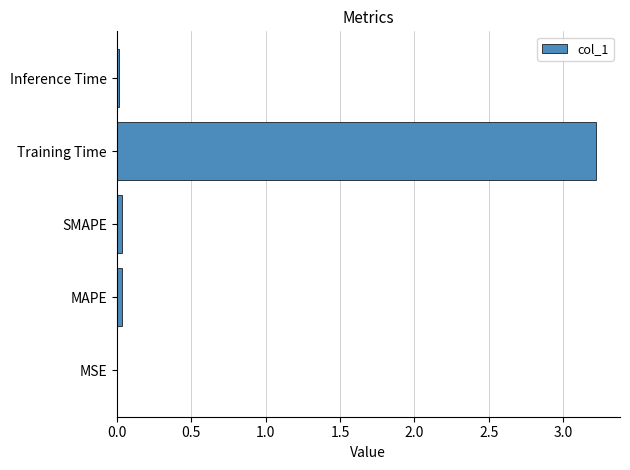

What is the sum of all values?

3.3